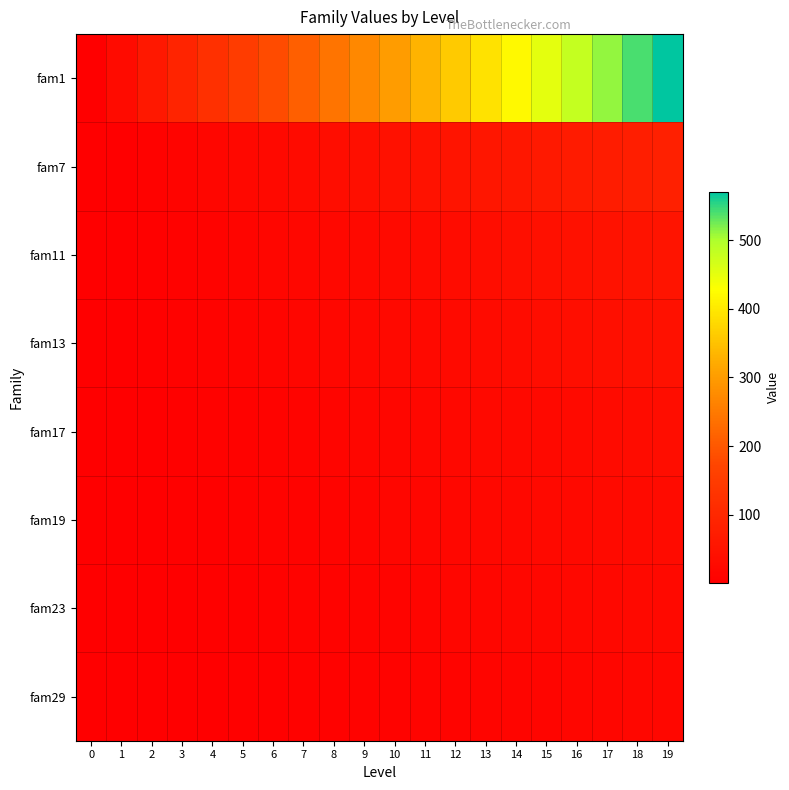

Rank the series by their maximum value, from highest to lowest.

fam1, fam7, fam11, fam13, fam17, fam19, fam23, fam29